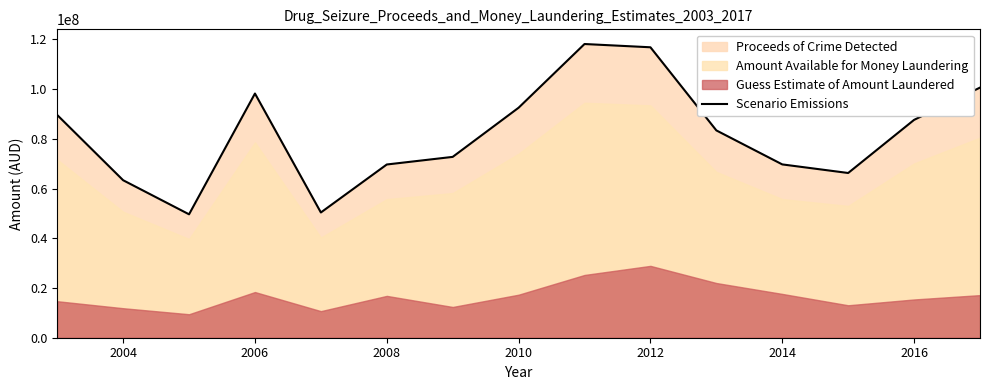

What is the highest value of the Scenario Emissions series?

118112142.9